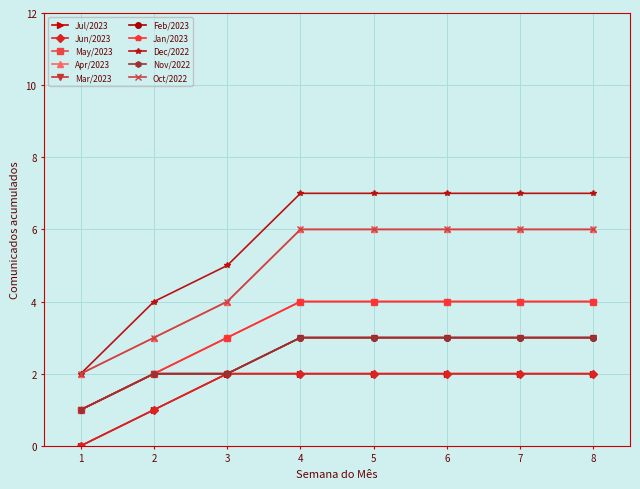

Is this an area chart (filled region under the line)?

No